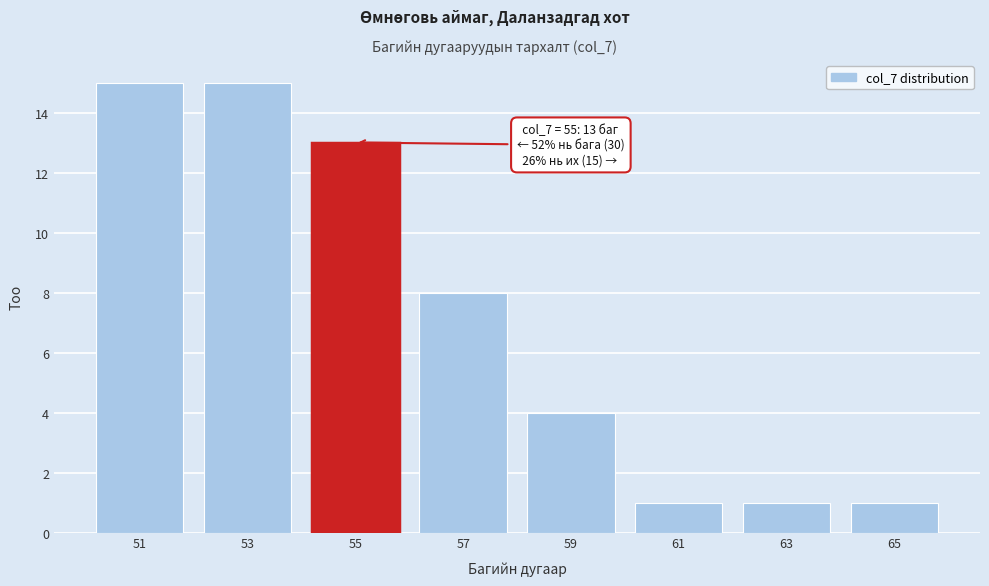

Reading left to right, transcribe all the data shown in this chart.

51=15	53=15	55=13	57=8	59=4	61=1	63=1	65=1